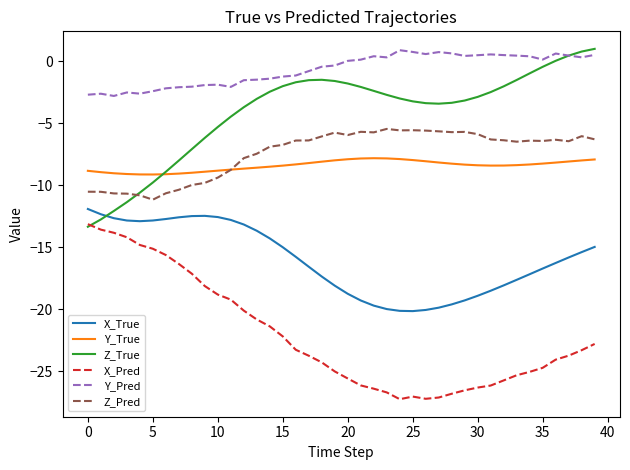

What is the maximum value shown in the chart?

1.0